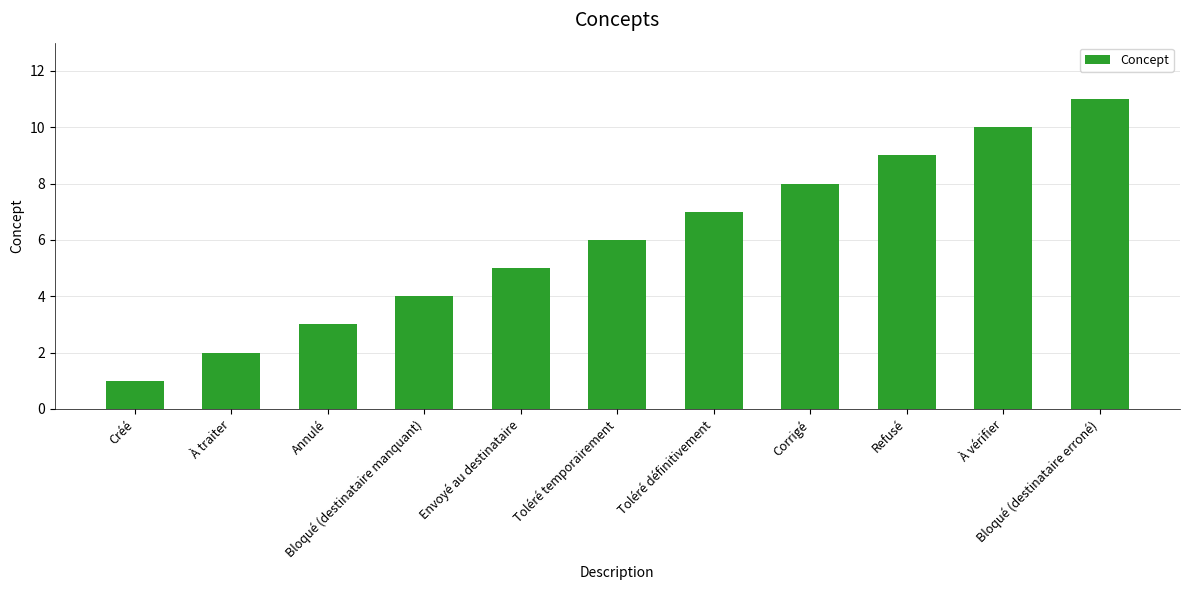

What is the sum of all values?

66